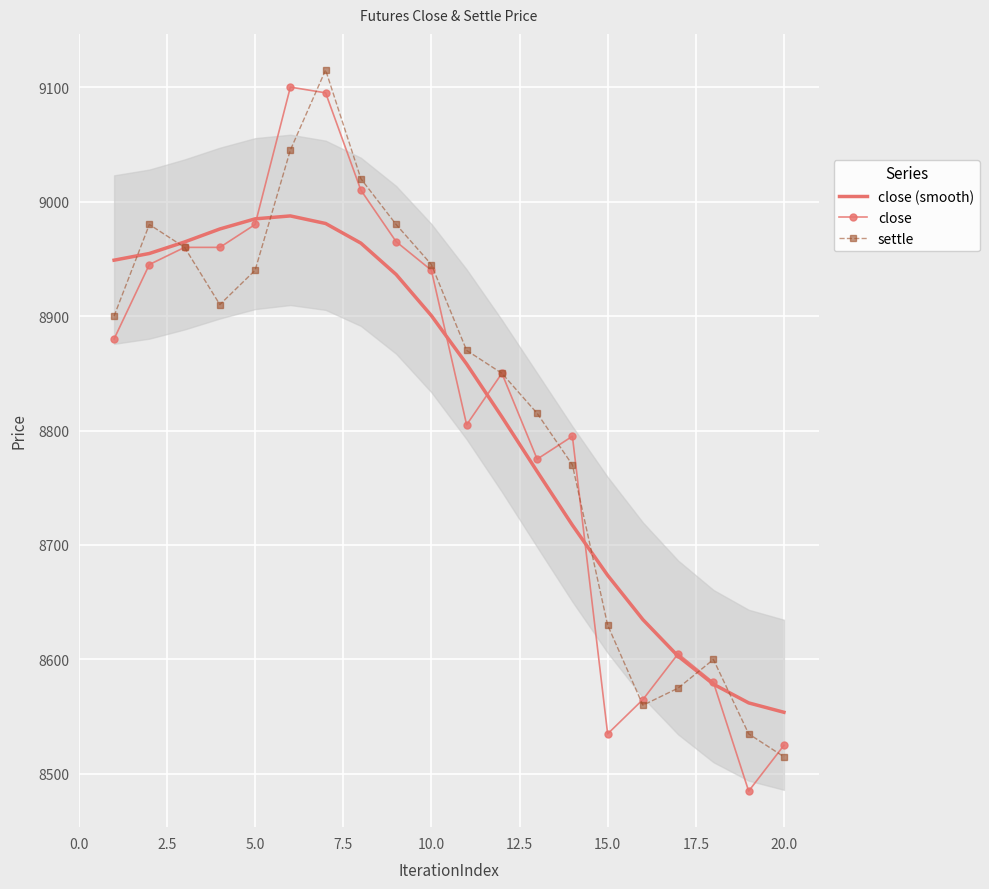

Reading left to right, transcribe all the data shown in this chart.

close (smooth): 8948.8	8954.7	8964.7	8976.1	8984.9	8987.5	8980.9	8963.7	8936.3	8900.4	8858.1	8811.9	8764.2	8717.3	8673.5	8634.8	8602.8	8578.4	8562.1	8553.9
close: 8880.0	8945.0	8960.0	8960.0	8980.0	9100.0	9095.0	9010.0	8965.0	8940.0	8805.0	8850.0	8775.0	8795.0	8535.0	8565.0	8605.0	8580.0	8485.0	8525.0
settle: 8900.0	8980.0	8960.0	8910.0	8940.0	9045.0	9115.0	9020.0	8980.0	8945.0	8870.0	8850.0	8815.0	8770.0	8630.0	8560.0	8575.0	8600.0	8535.0	8515.0